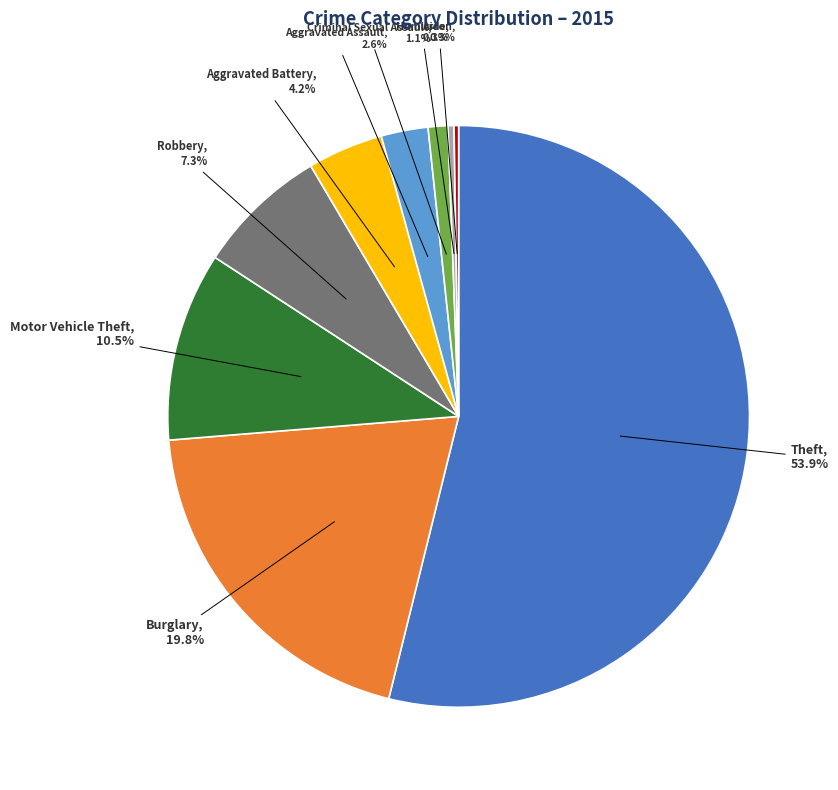

Does Theft represent more than half of the total?

Yes